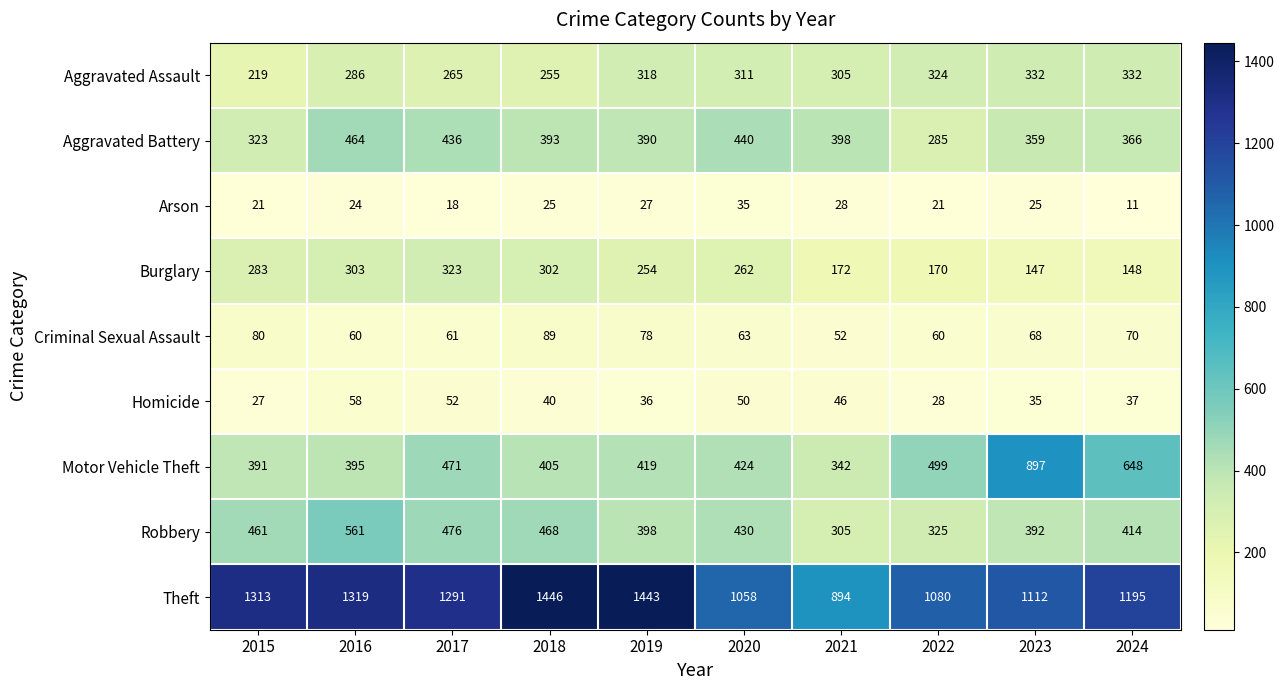

How many series are shown in this chart?

9